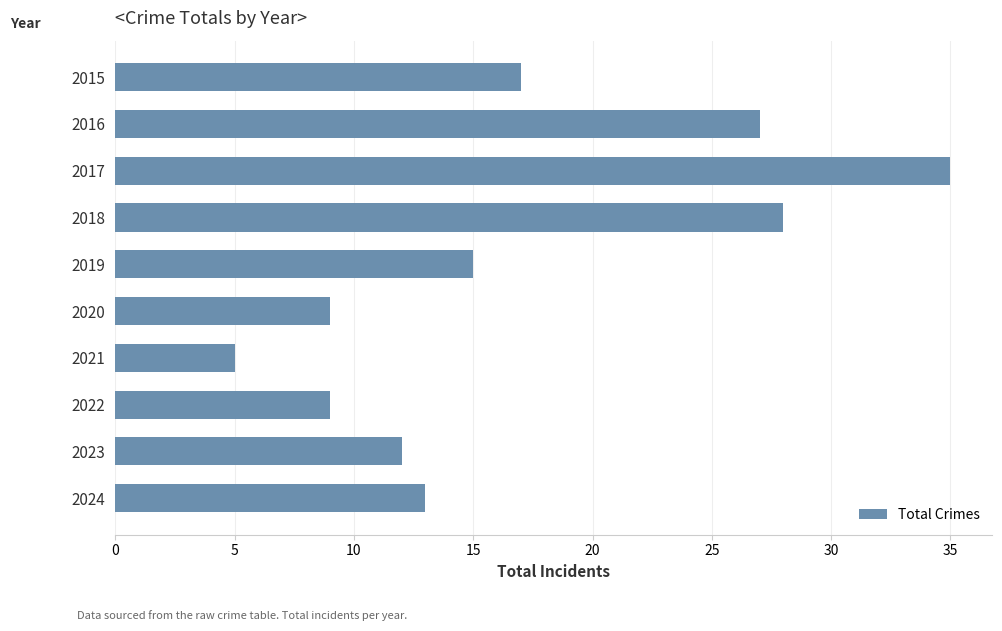

What is the value of the 8th bar from the top?

9